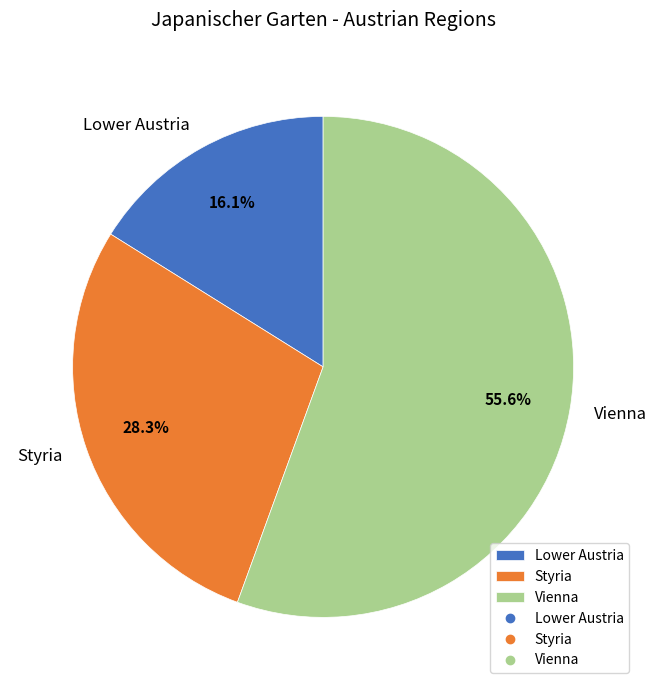

To the nearest percent, what portion does Styria represent?

28%